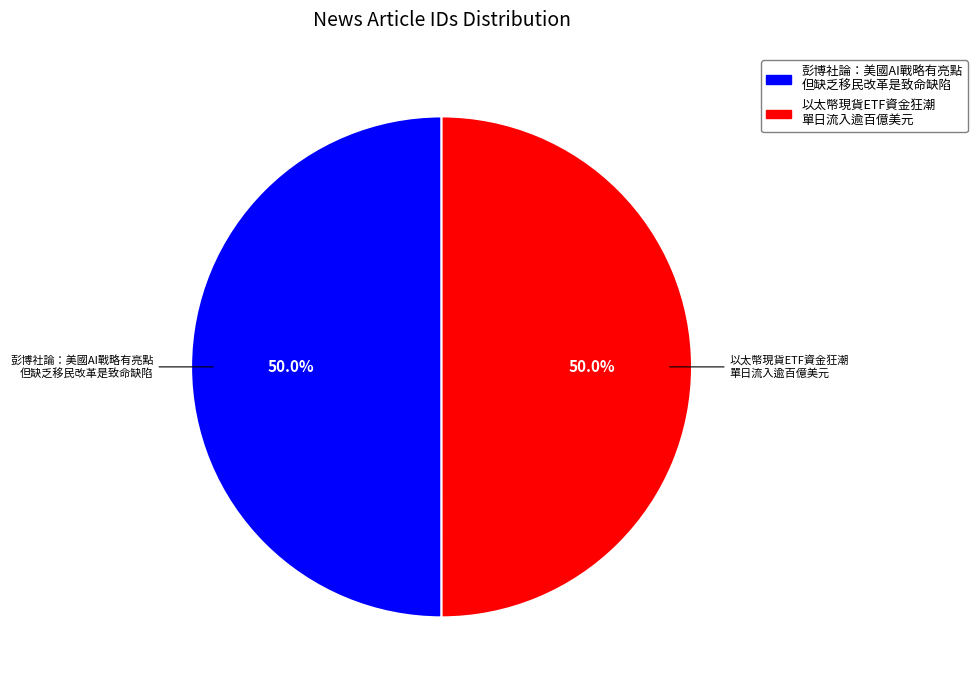

True or false: 彭博社論：美國AI戰略有亮點 但缺乏移民改革是致命缺陷 accounts for 50% of the total.

True